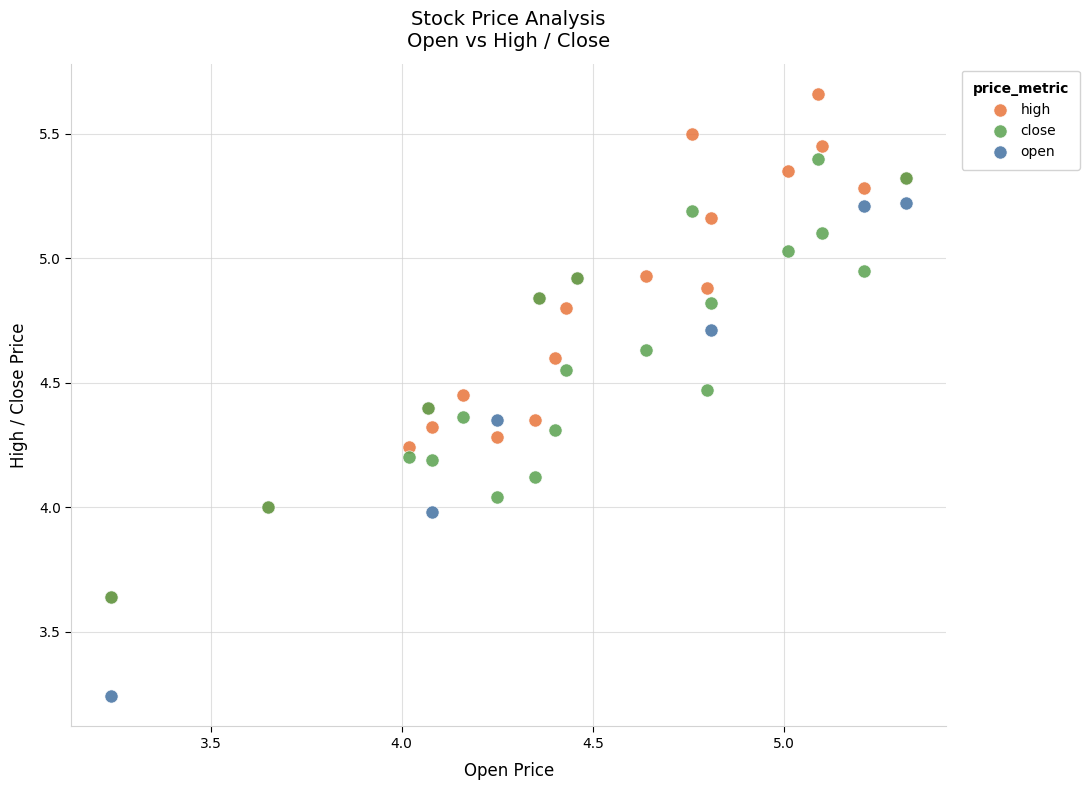

Which series contains the lowest Y value?

open